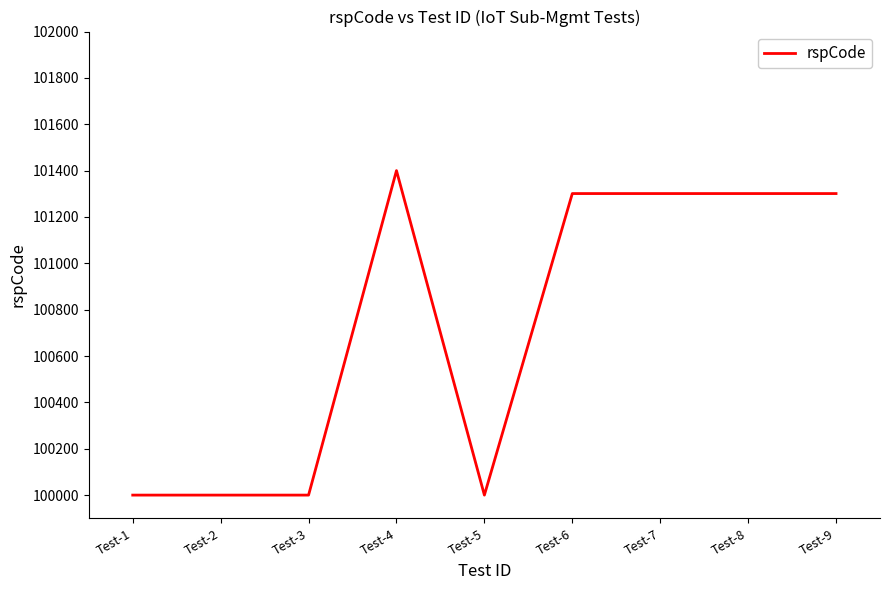

What is the difference between the maximum and minimum values?

1400